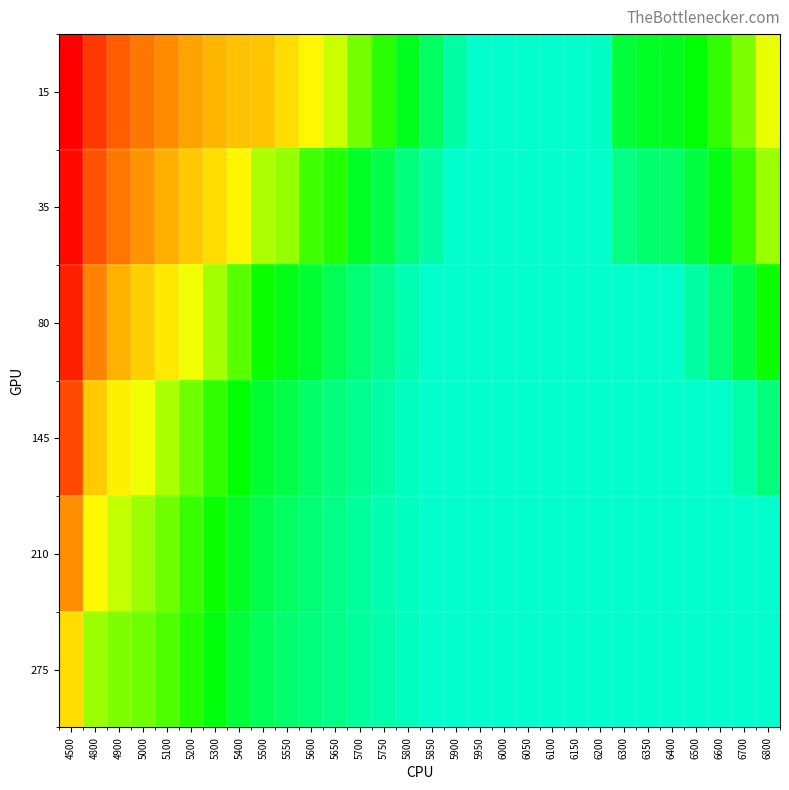

At how many categories does at least one series exceed 1?

1